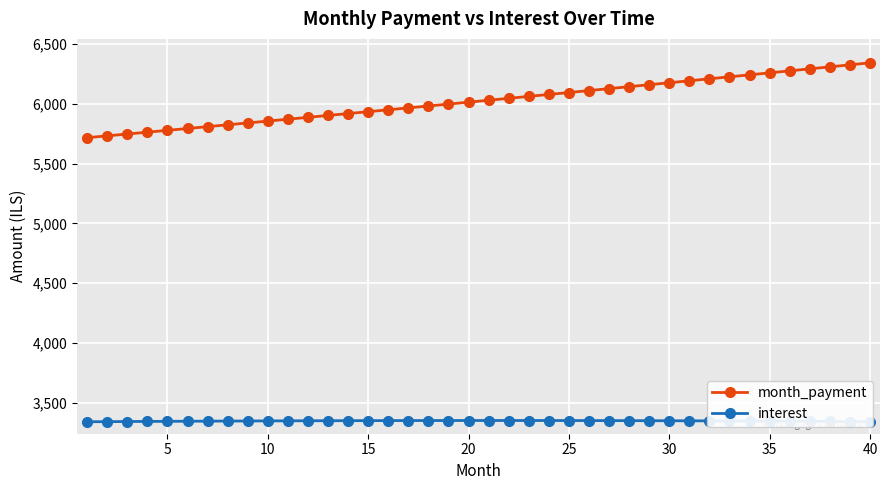

What are all the series names shown in the legend?

month_payment, interest